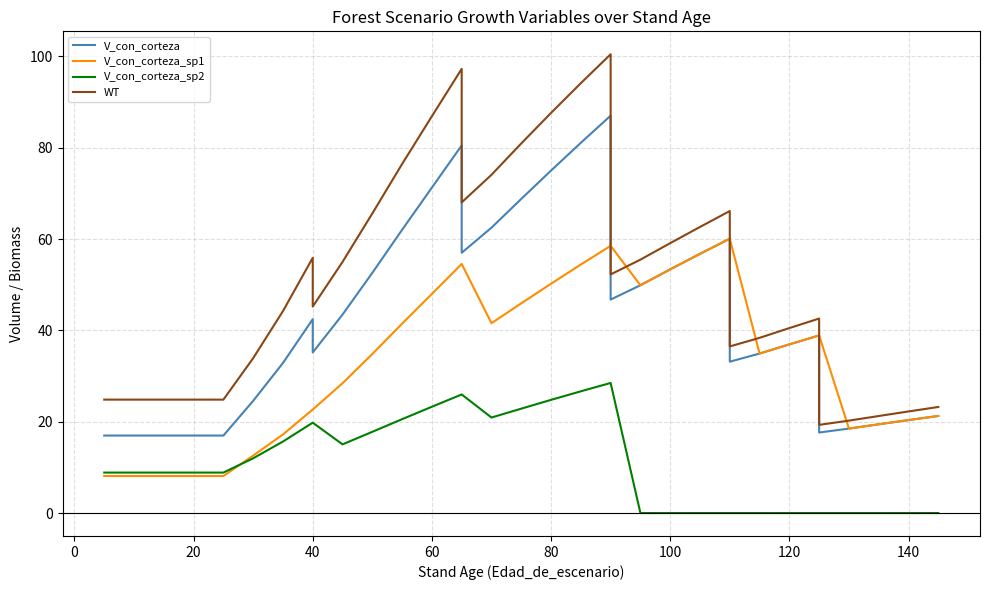

What is the sum of the V_con_corteza_sp2 values at 120 and 26?

15.7